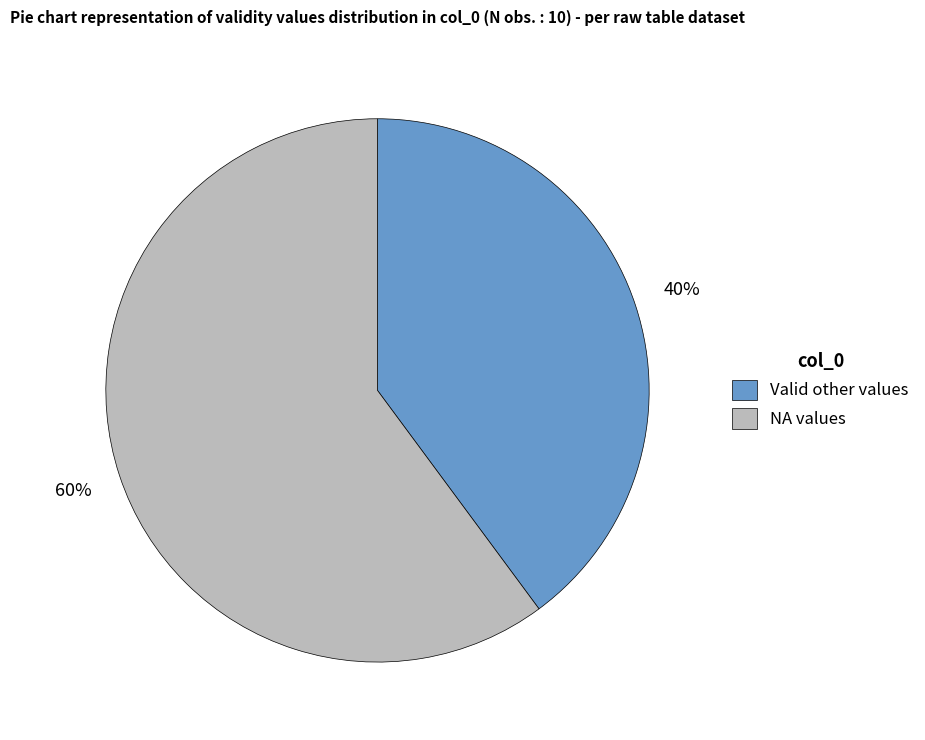

The Valid other values slice represents 52% of the pie. True or false?

False